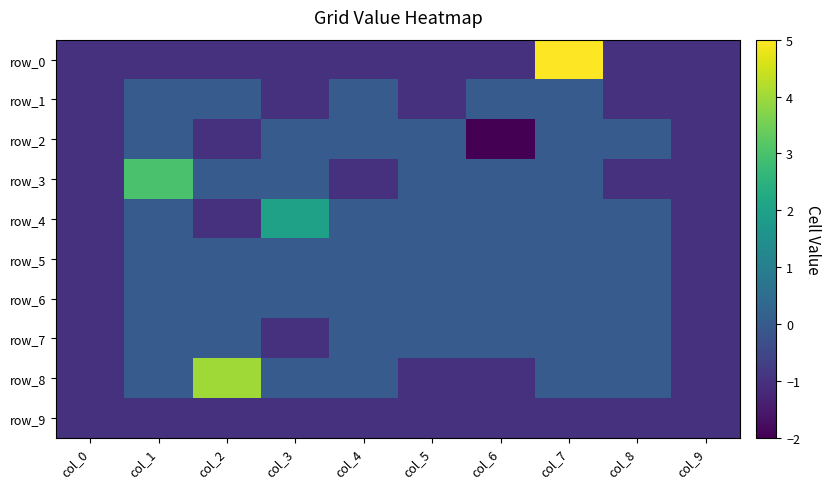

The value of row_1 at col_5 is 0. True or false?

False